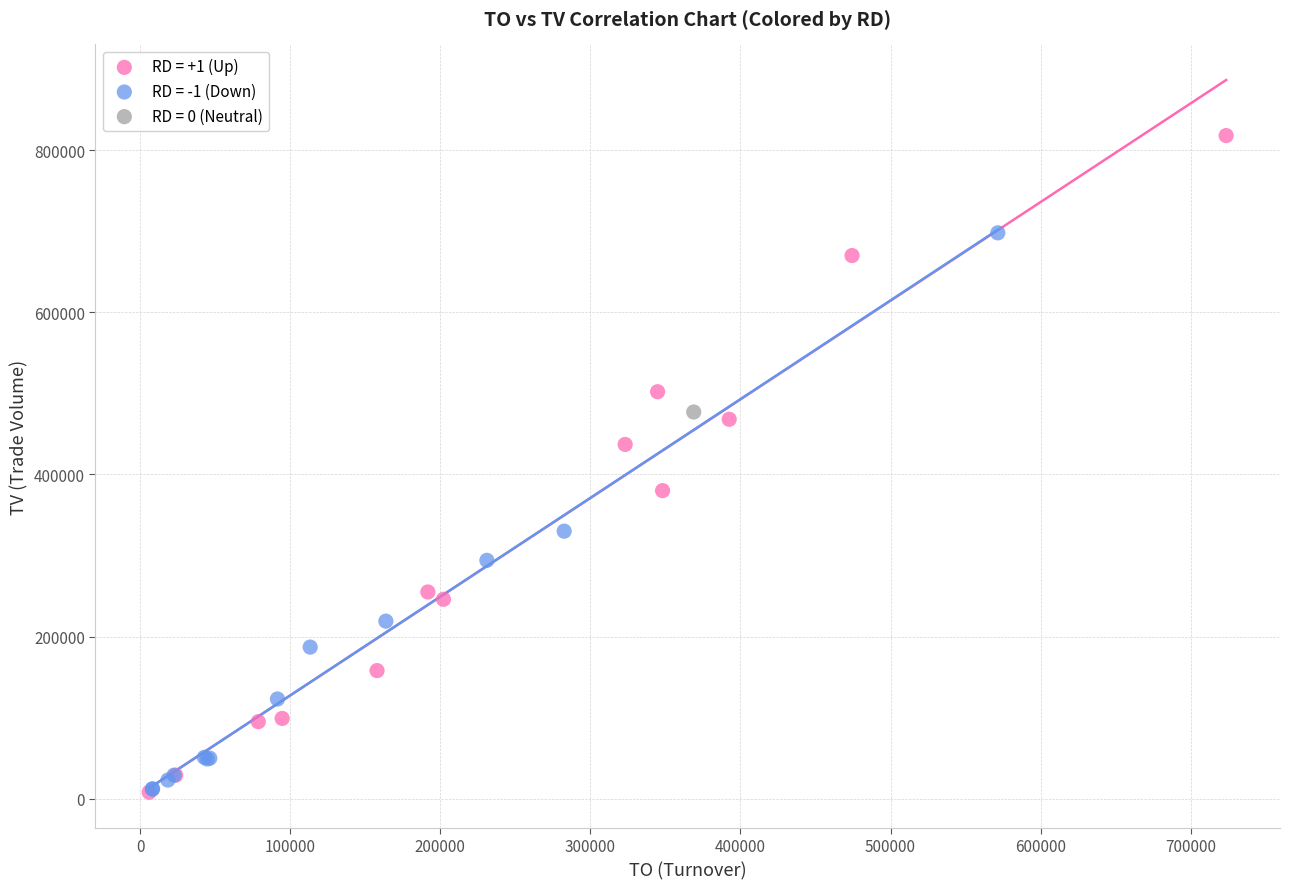

What are all the series names shown in the legend?

RD = +1 (Up), RD = -1 (Down), RD = 0 (Neutral)